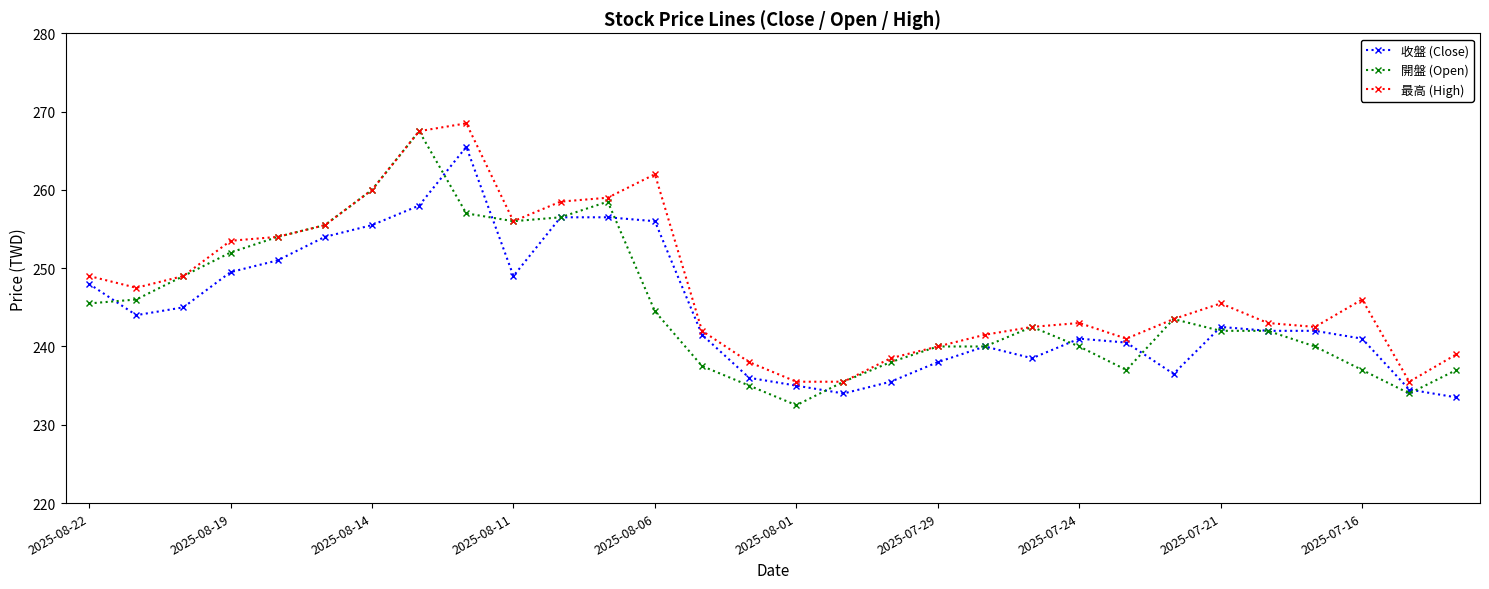

What is the value of the 開盤 (Open) point at the 27th from the left?

240.0